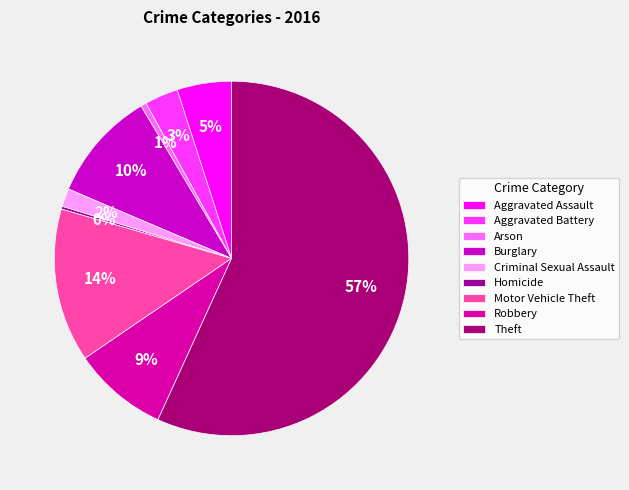

Is it true that Robbery is 15% of the pie?

False